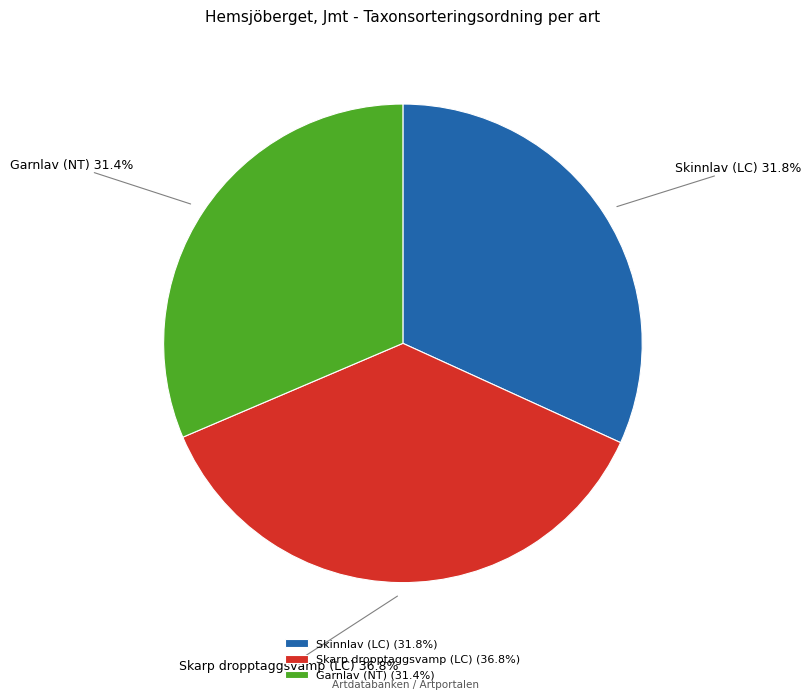

What percentage is NOT represented by Garnlav (NT)?

68.6%